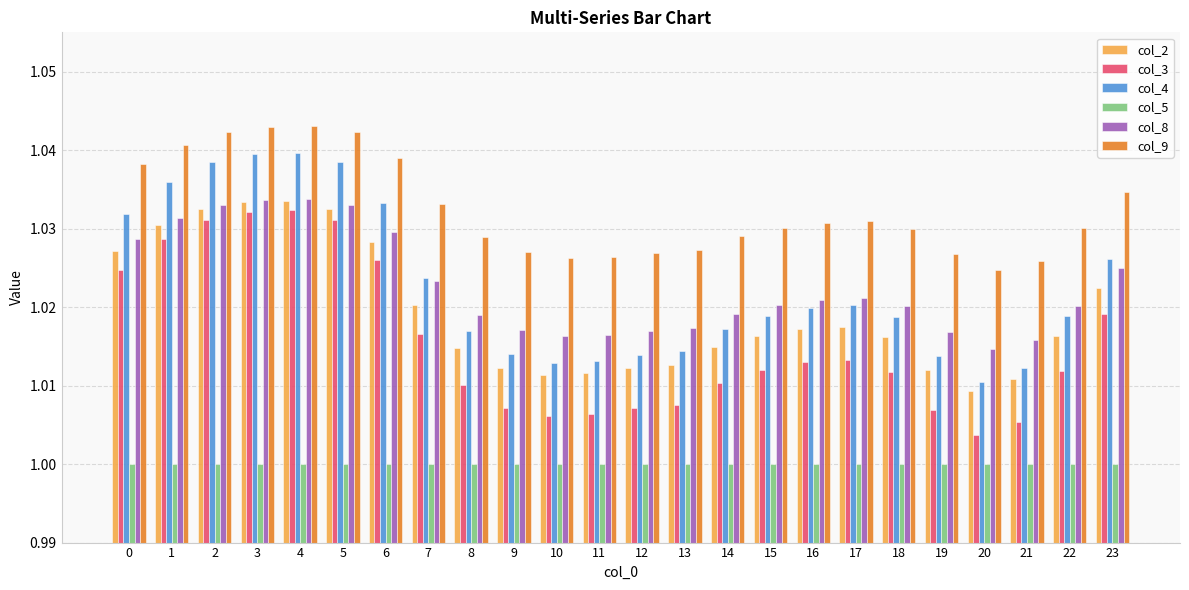

Is it true that col_5 equals 1.0 at 19?

True